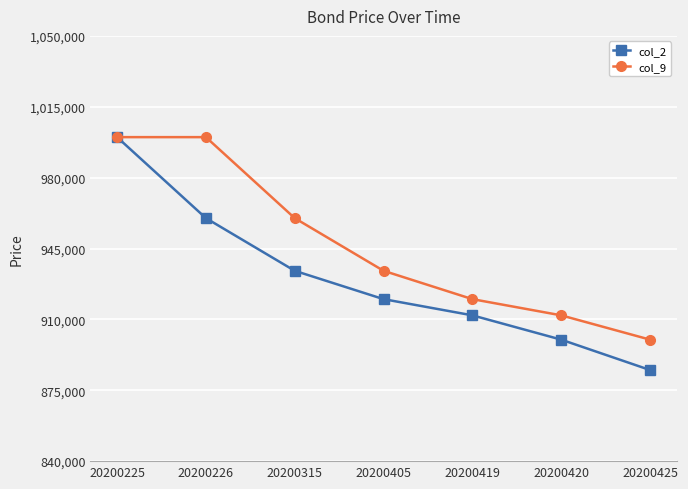

What is the average value of the col_9 series?

946571